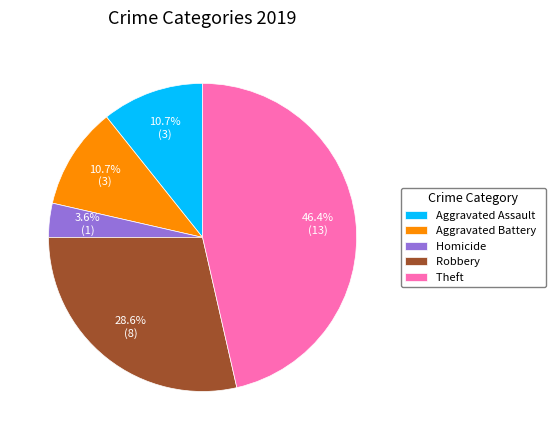

To the nearest percent, what is the difference between the largest and smallest slice percentages?

43%